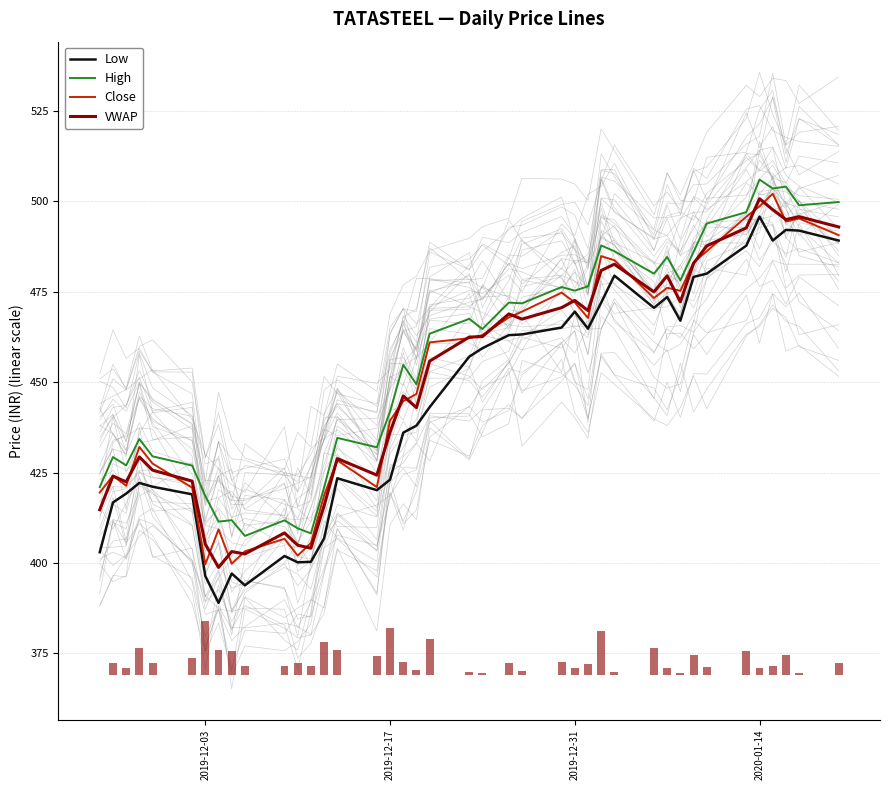

How many distinct data groups are displayed?

4